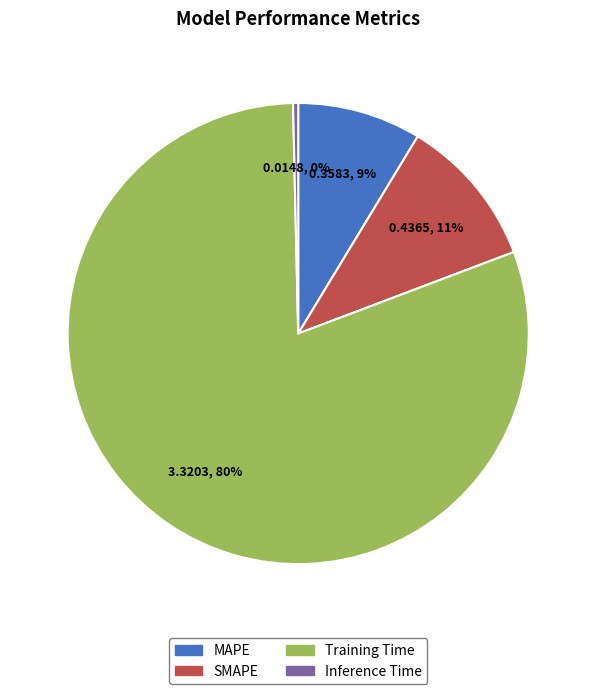

The Inference Time slice represents 0% of the pie. True or false?

True